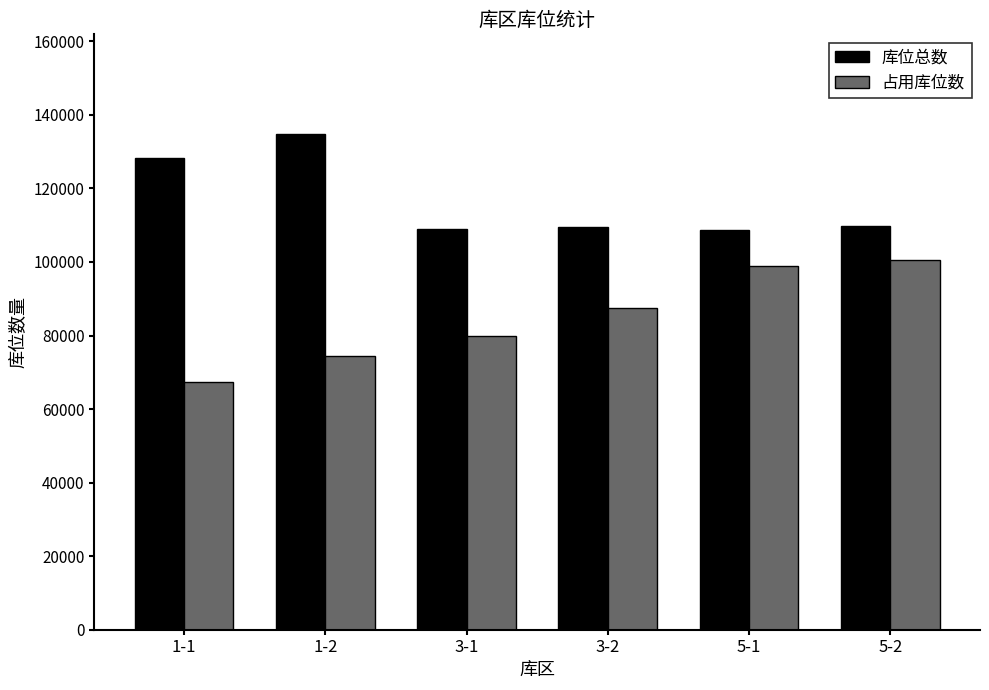

How many series are shown in this chart?

2